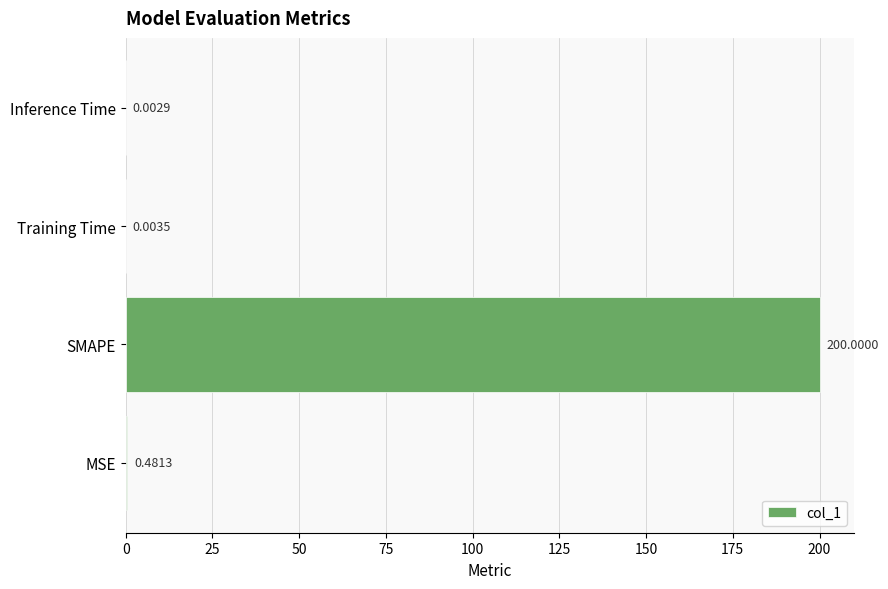

Where is the data nearest to the value 100?

MSE